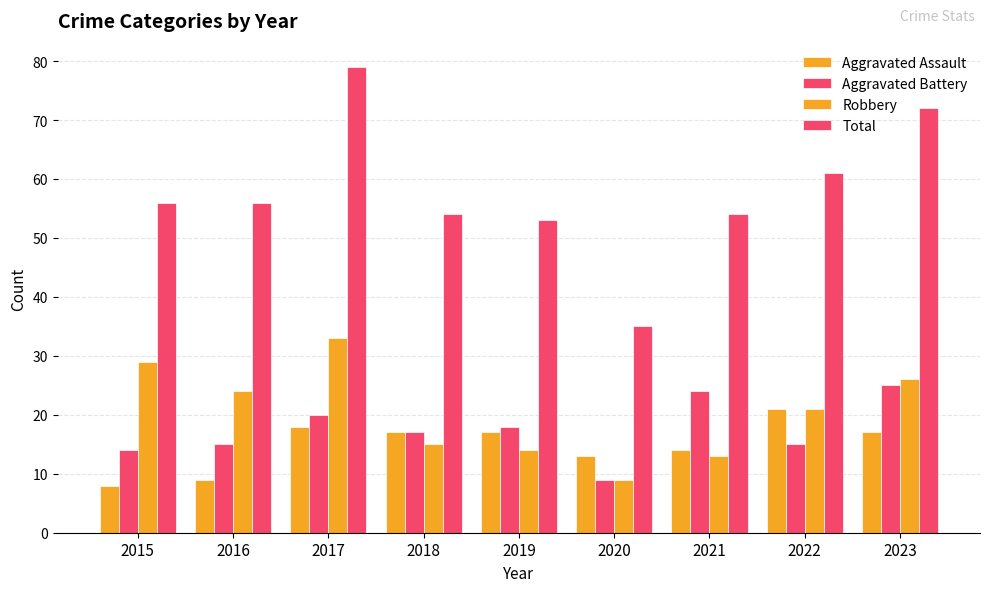

What is the greatest value displayed?

79